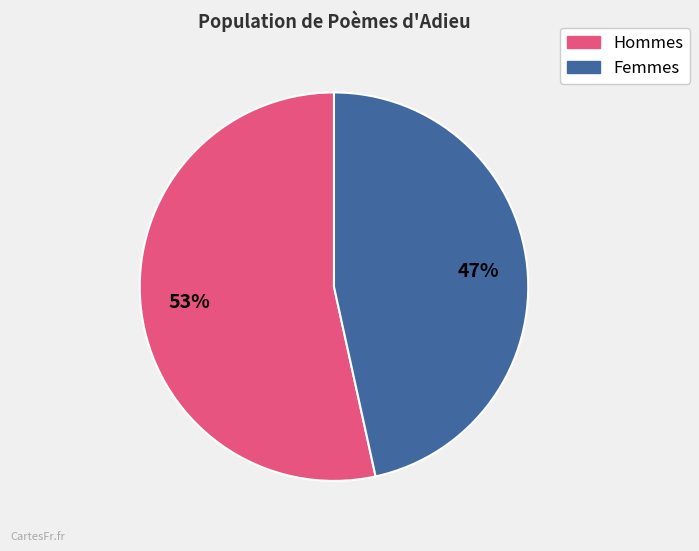

To the nearest percent, what is the average slice percentage?

50%